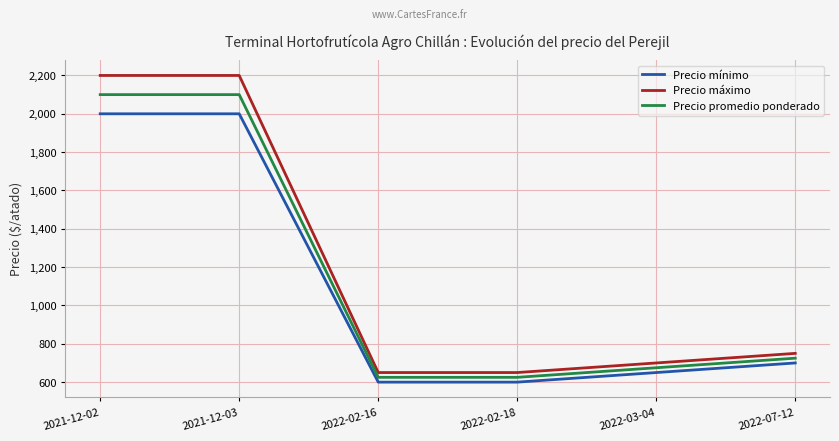

The Precio promedio ponderado series shows 2100 at 2021-12-02. True or false?

True